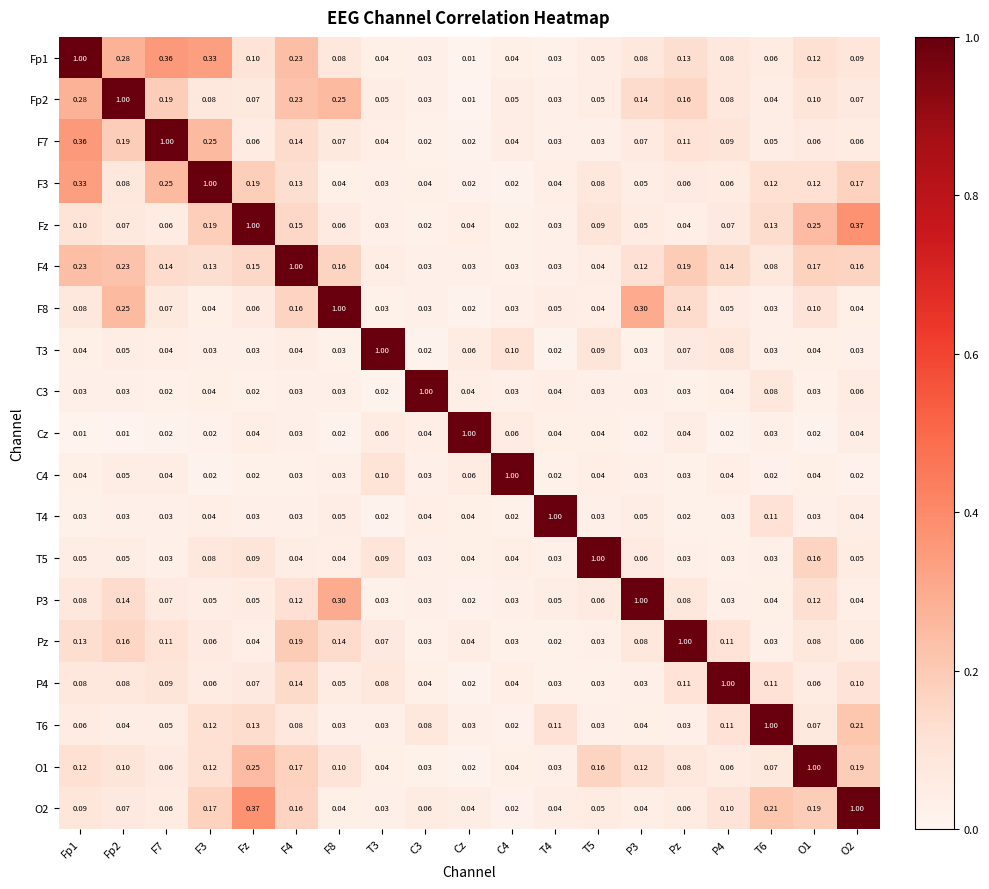

Which category has the lowest value in the P3 series?

Cz